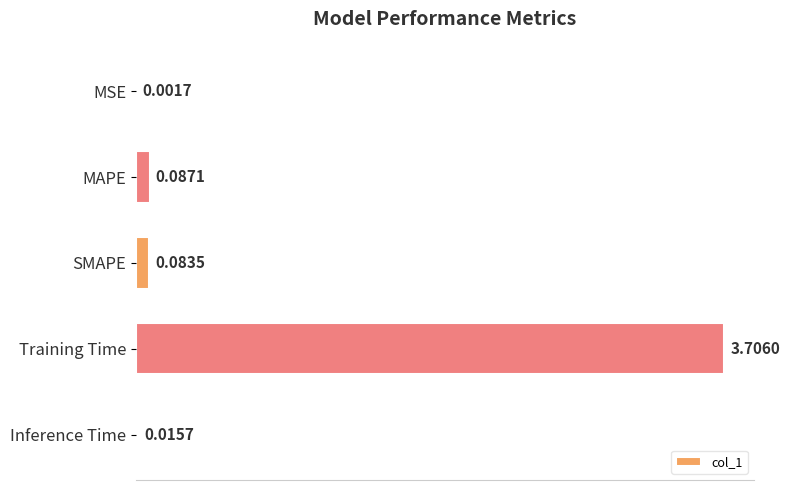

What is the average value?

0.8